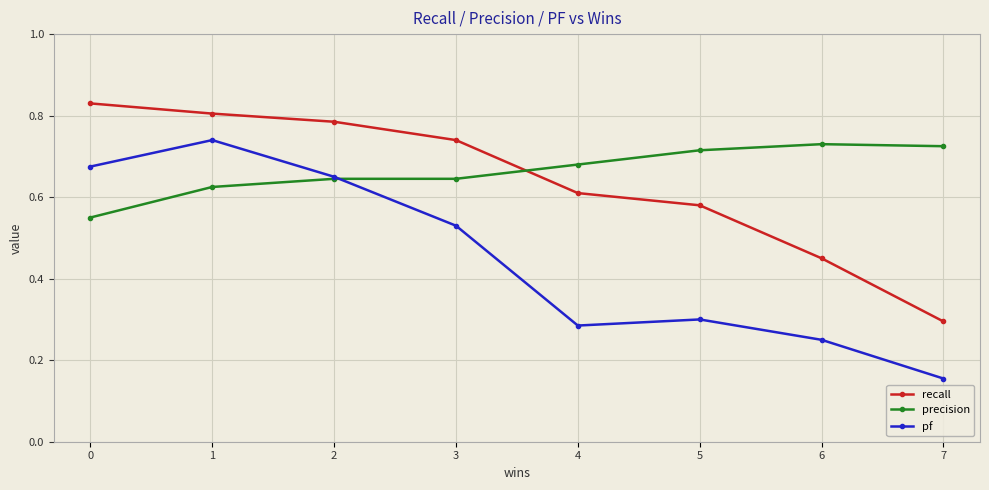

Count the pf values in the range 0 to 1.

8